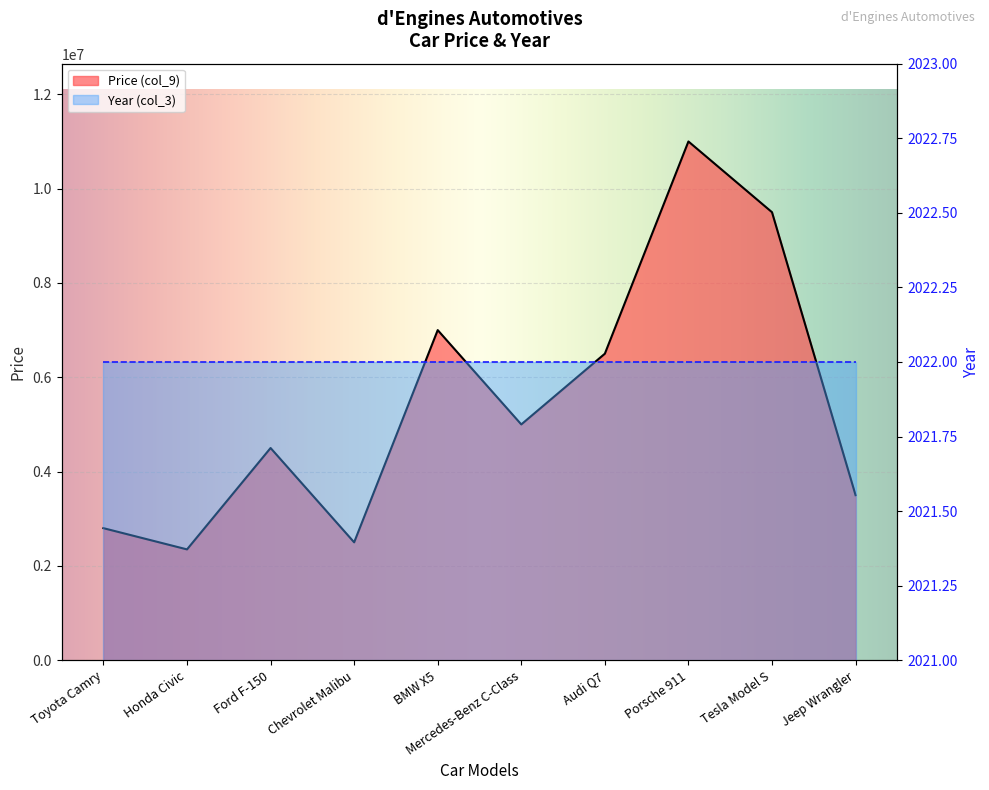

Reading right to left, transcribe all the data shown in this chart.

Jeep Wrangler=3500000	Tesla Model S=9500000	Porsche 911=11000000	Audi Q7=6500000	Mercedes-Benz C-Class=5000000	BMW X5=7000000	Chevrolet Malibu=2500000	Ford F-150=4500000	Honda Civic=2350000	Toyota Camry=2800000